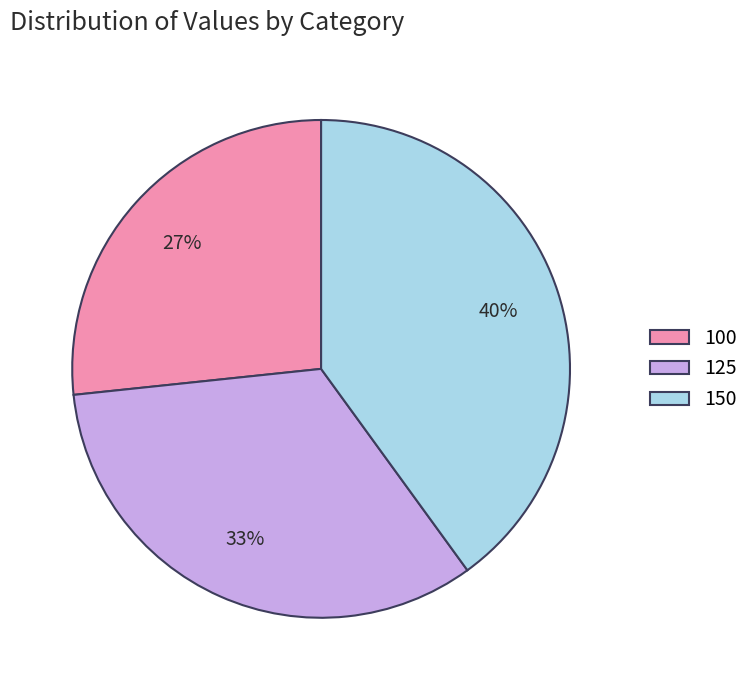

Does 125 represent more than half of the total?

No